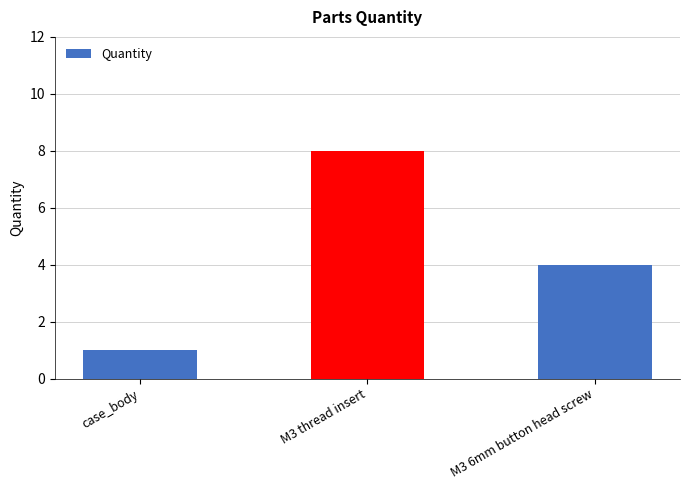

How many bars are there in total?

3